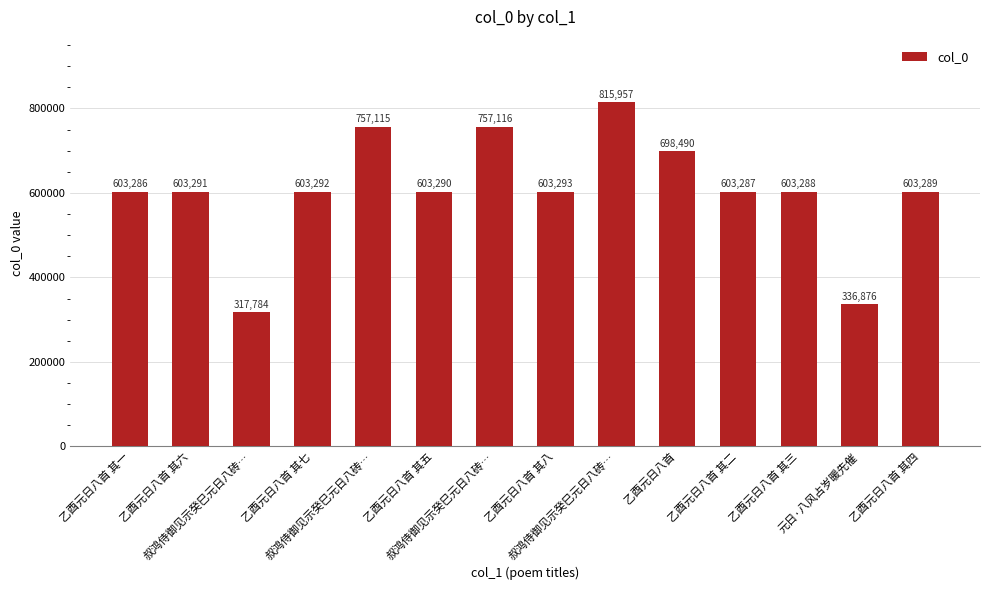

What is the maximum value shown in the chart?

815957